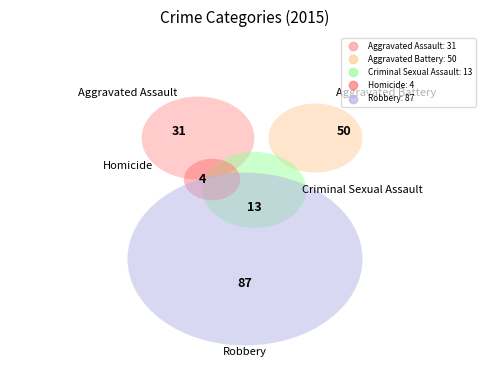

Approximately how many times larger is the value at Robbery compared to Criminal Sexual Assault?

6.7